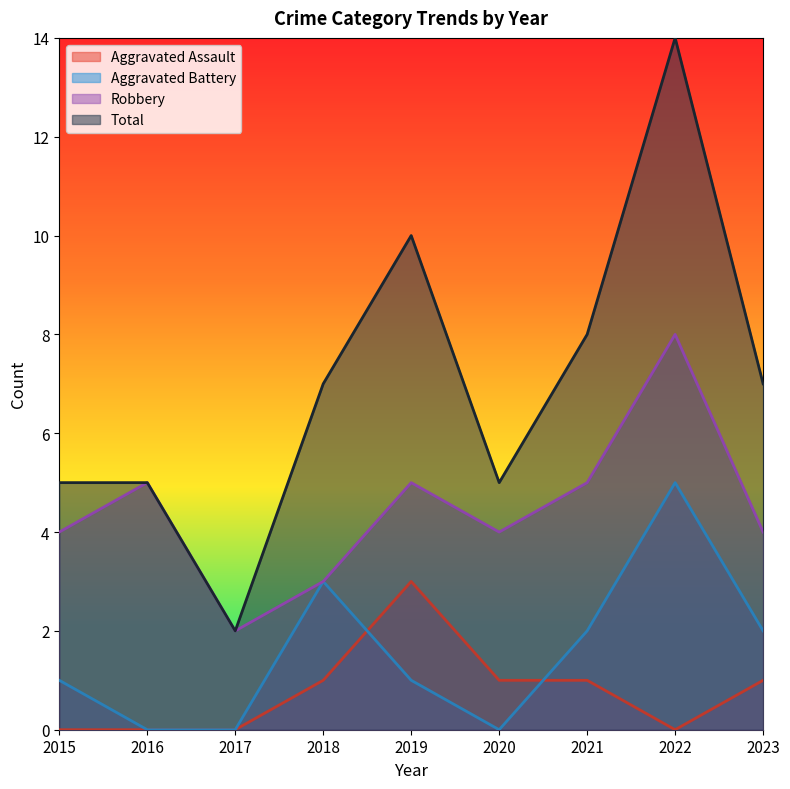

How many values in the Aggravated Assault series are below 1?

4